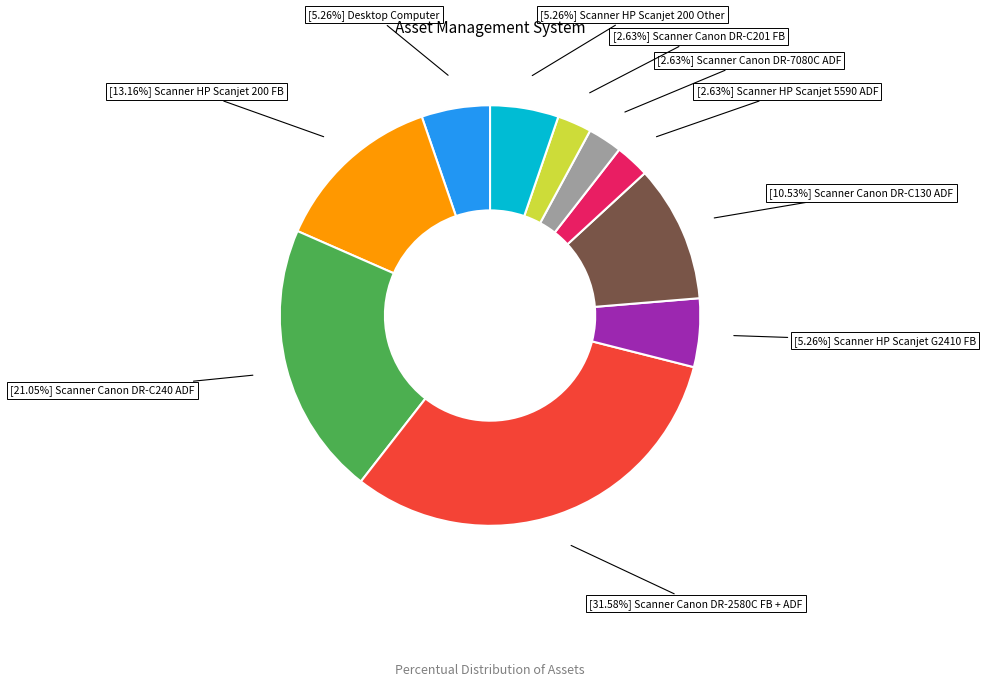

Does any single category account for the majority?

No